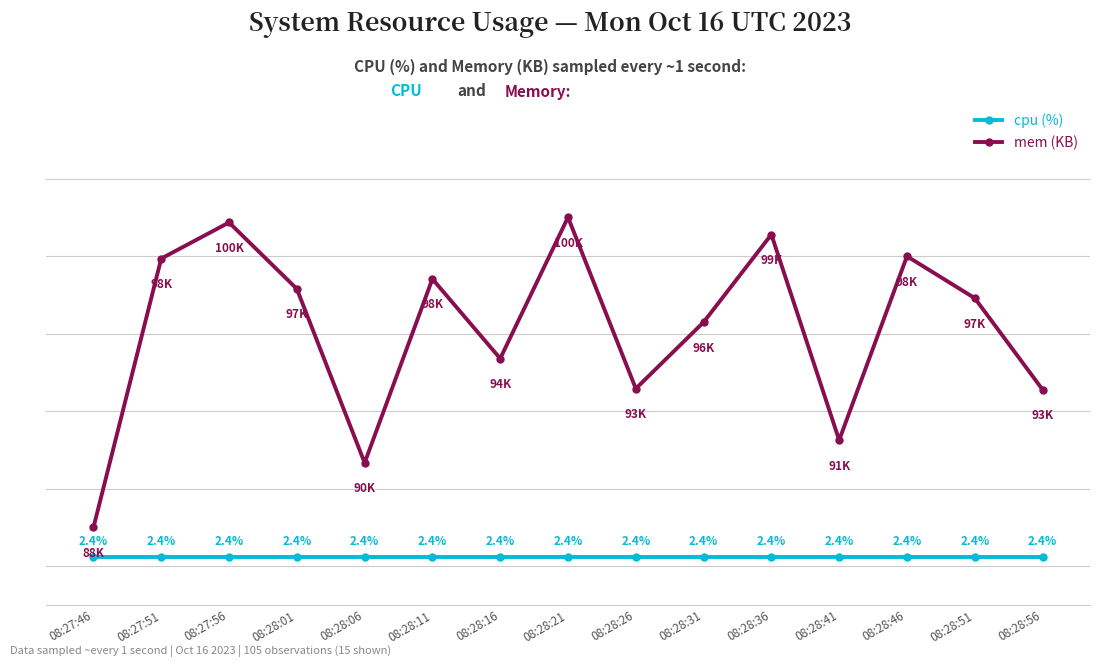

What is the label of the 8th point from the left?

08:28:21